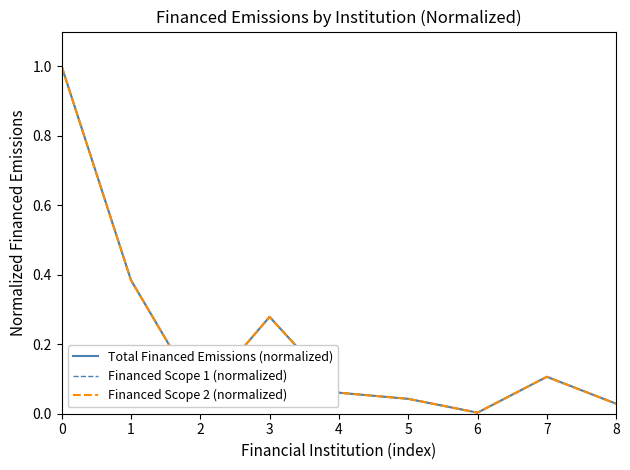

Which series has the largest range (max minus min)?

Total Financed Emissions (normalized)